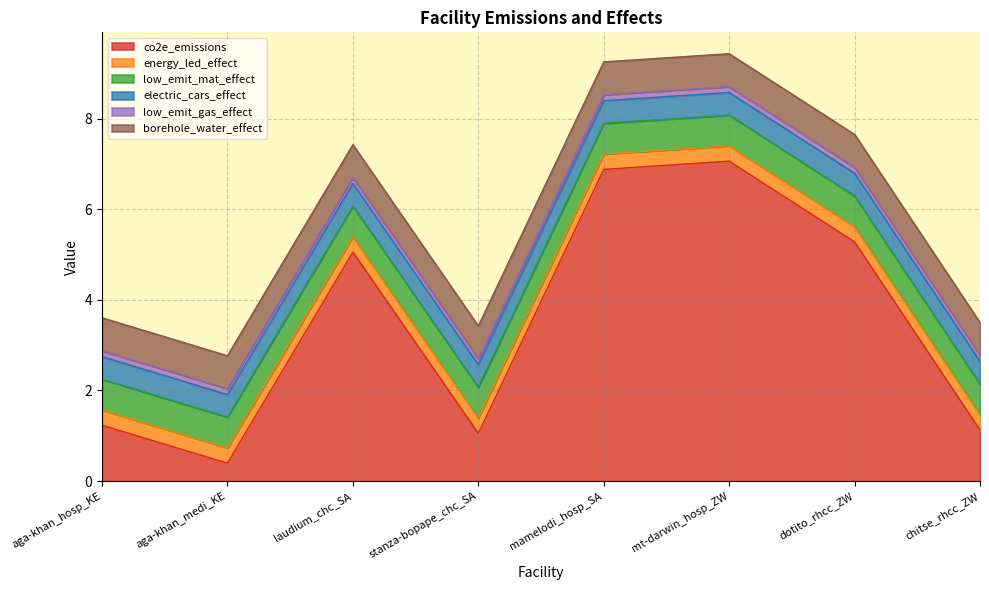

At which label is energy_led_effect closest to 0?

aga-khan_hosp_KE